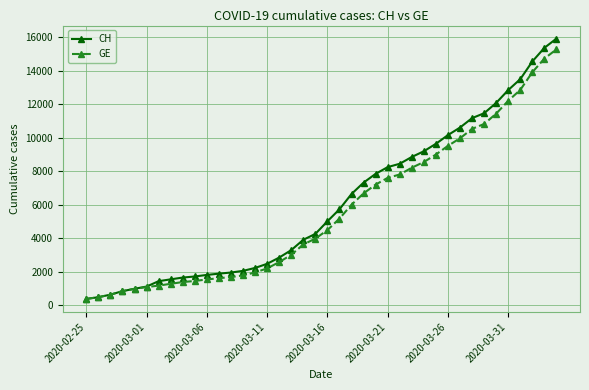

Which series has the widest spread of values?

CH